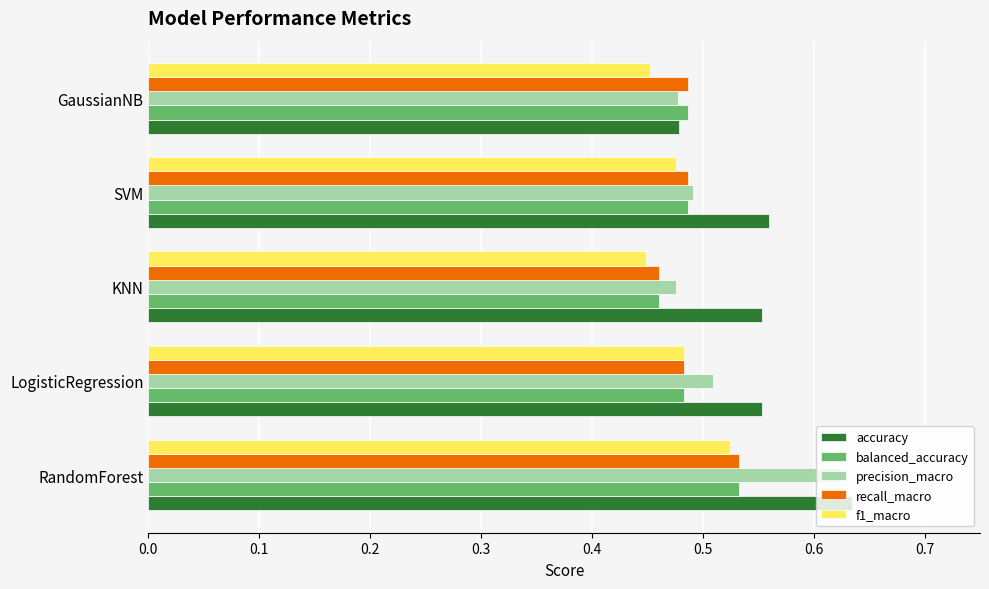

Is it true that precision_macro equals 0.8 at LogisticRegression?

False